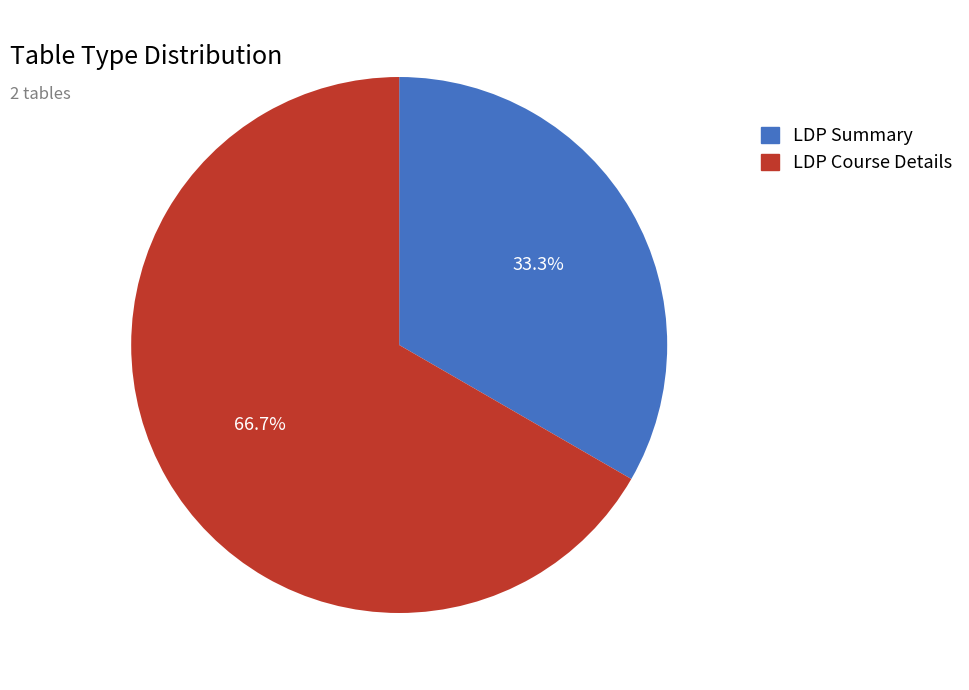

Which category has the smallest portion of the pie?

LDP Summary